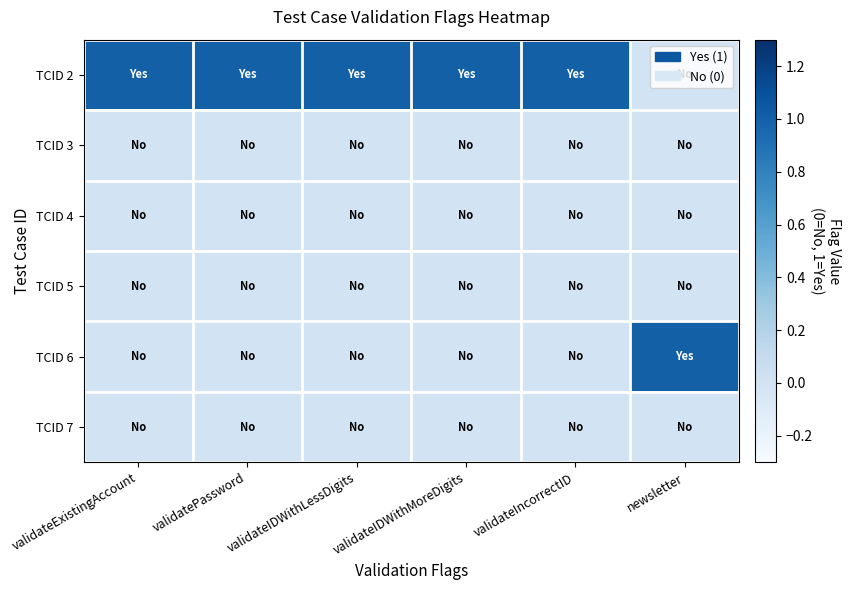

How many data points does each series have?

6